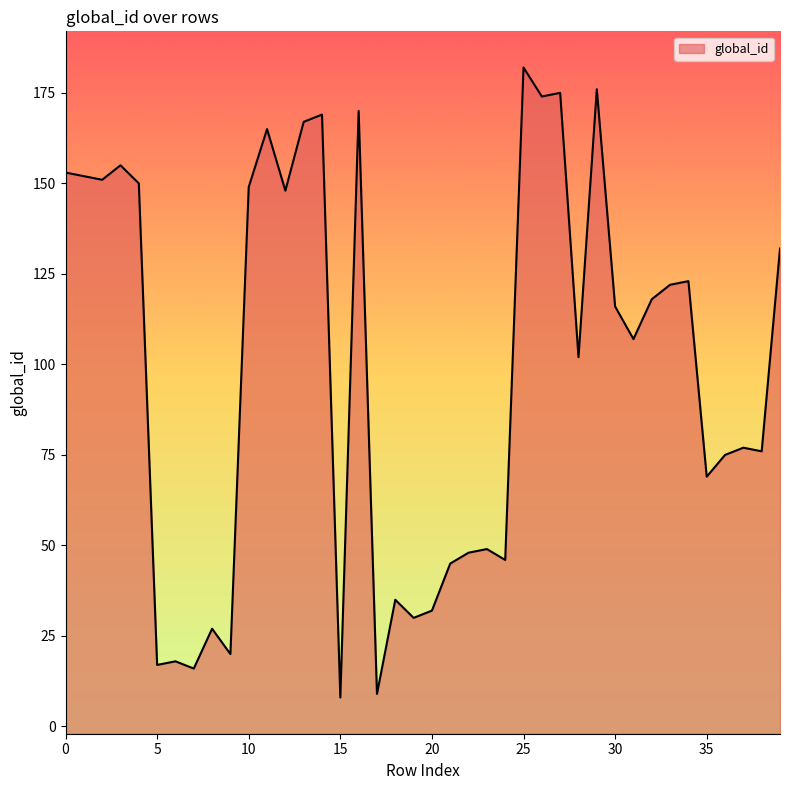

What is the sum of the values at 1 and 21?

197